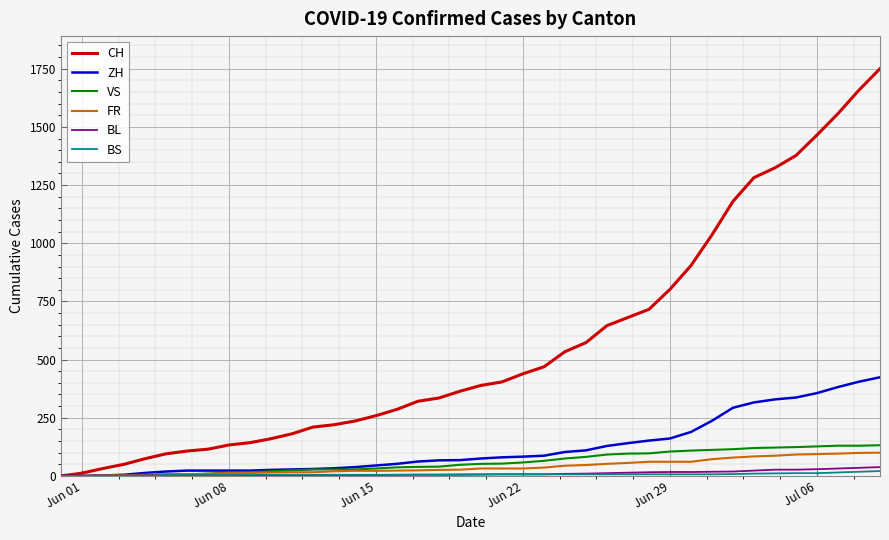

Which series has the largest range (max minus min)?

CH